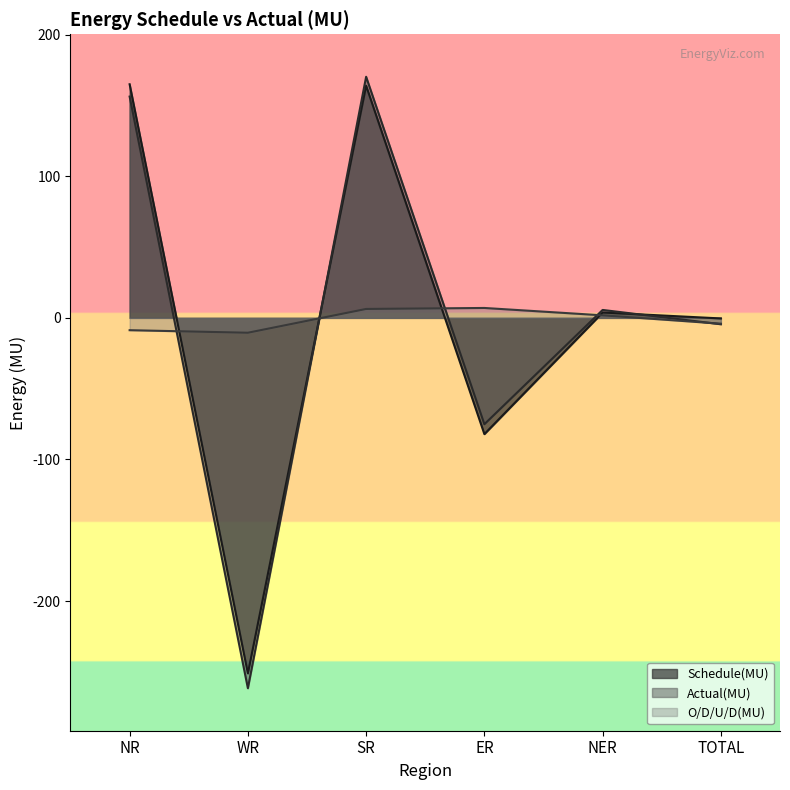

Reading left to right, transcribe all the data shown in this chart.

Schedule(MU): 165.0	-251.1	164.0	-82.1	3.8	-0.4
Actual(MU): 156.3	-261.6	170.3	-75.1	5.6	-4.5
O/D/U/D(MU): -8.7	-10.5	6.3	7.0	1.8	-4.1